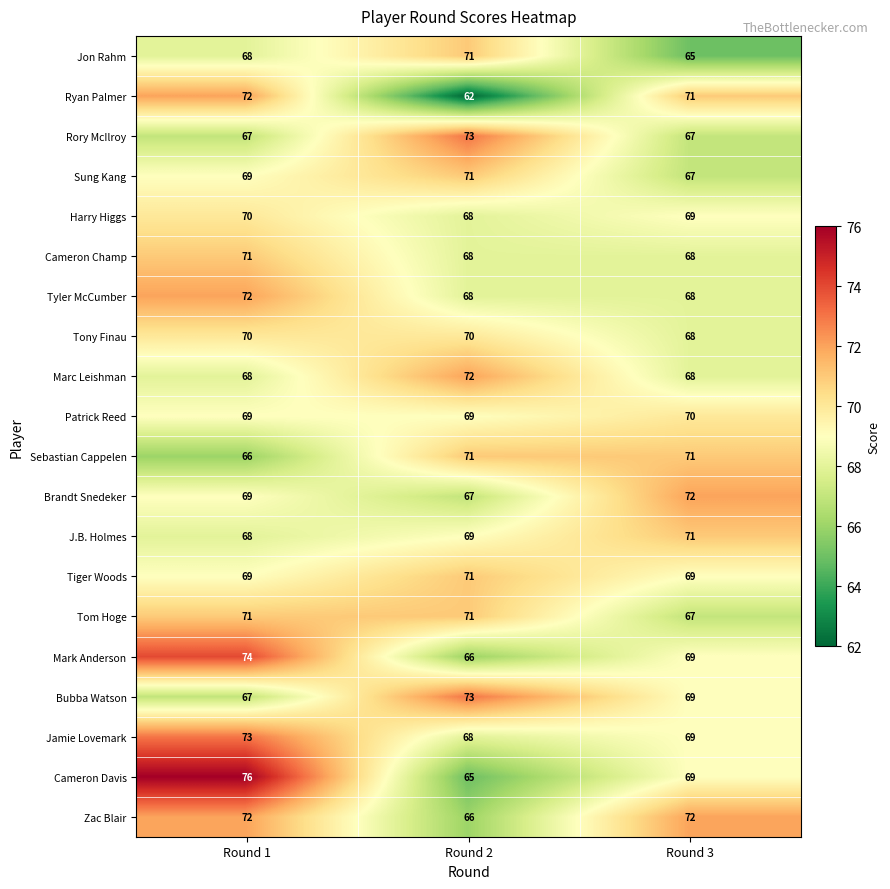

At which category does the chart reach its peak across all series?

Round 1